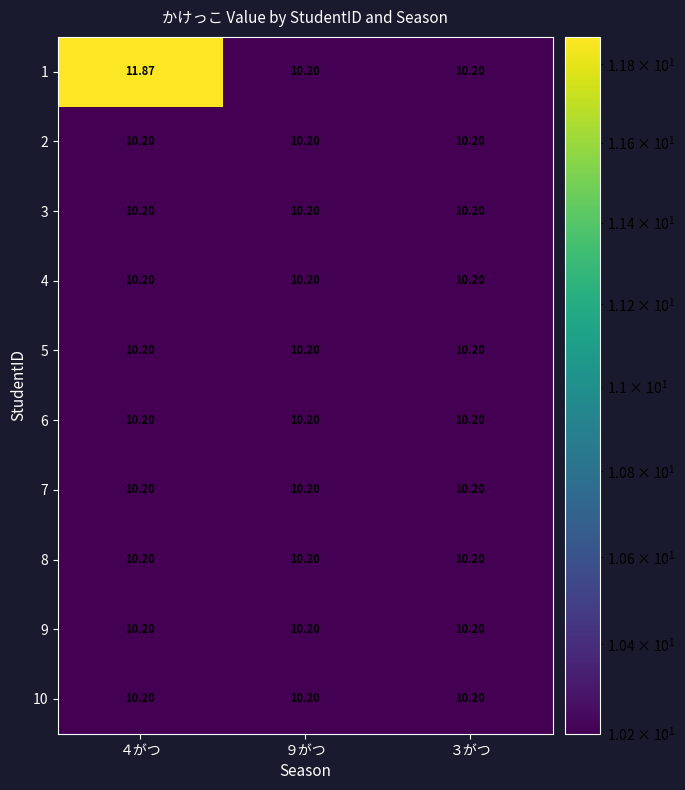

Rank the series by their maximum value, from highest to lowest.

1, 2, 3, 4, 5, 6, 7, 8, 9, 10